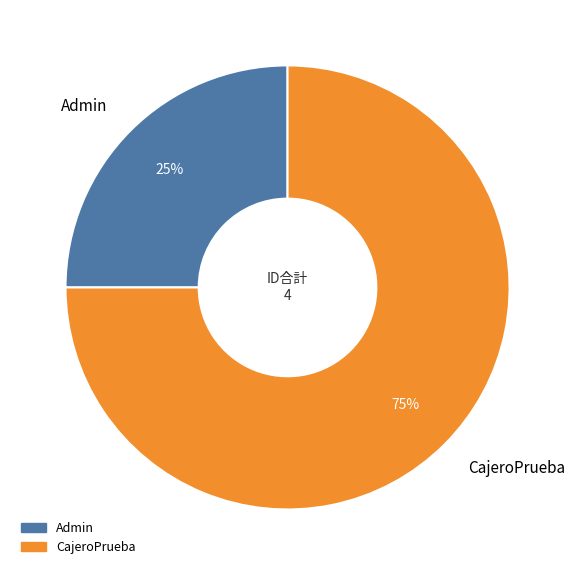

Which category has the biggest portion of the pie?

CajeroPrueba